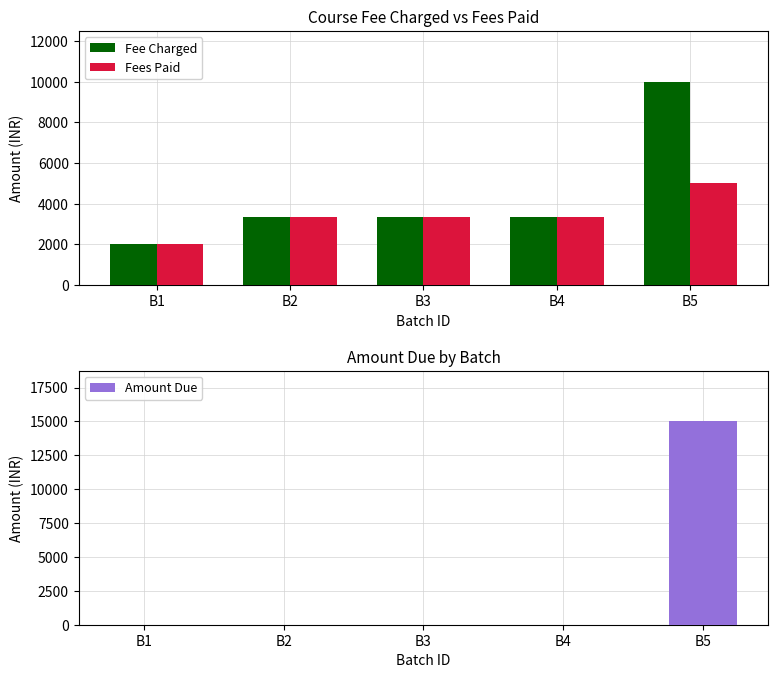

What is the difference between the maximum and minimum values in the Fees Paid series?

3000